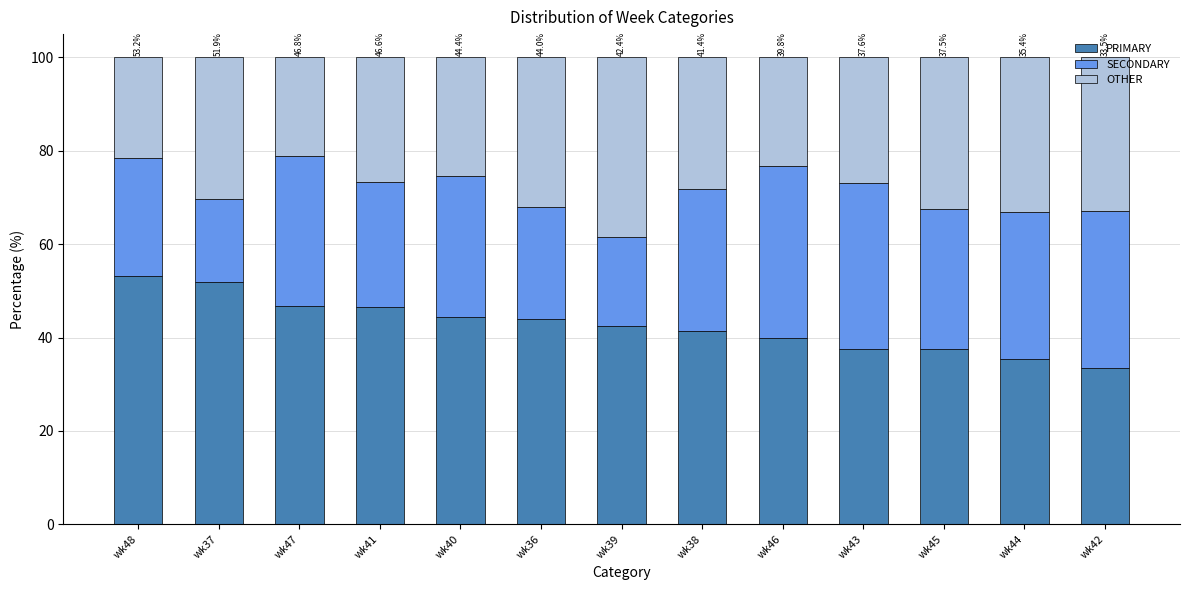

How many bars are there in total?

13